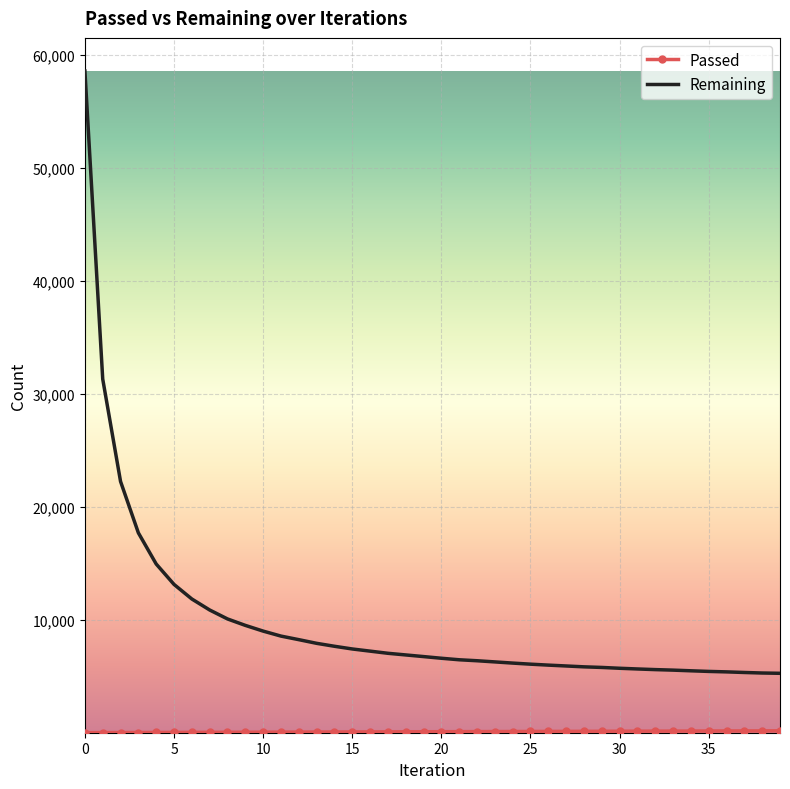

What is the minimum value for Remaining?

5306